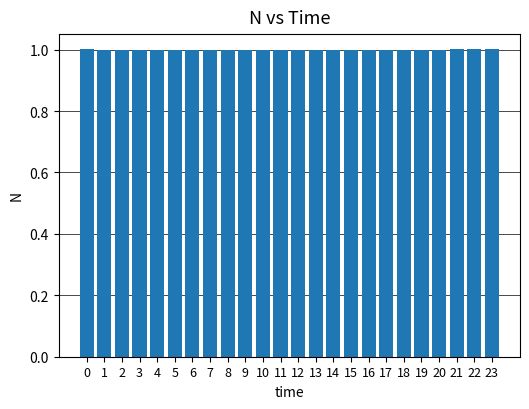

What is the ratio of the value at 23 to the value at 18?

1.0